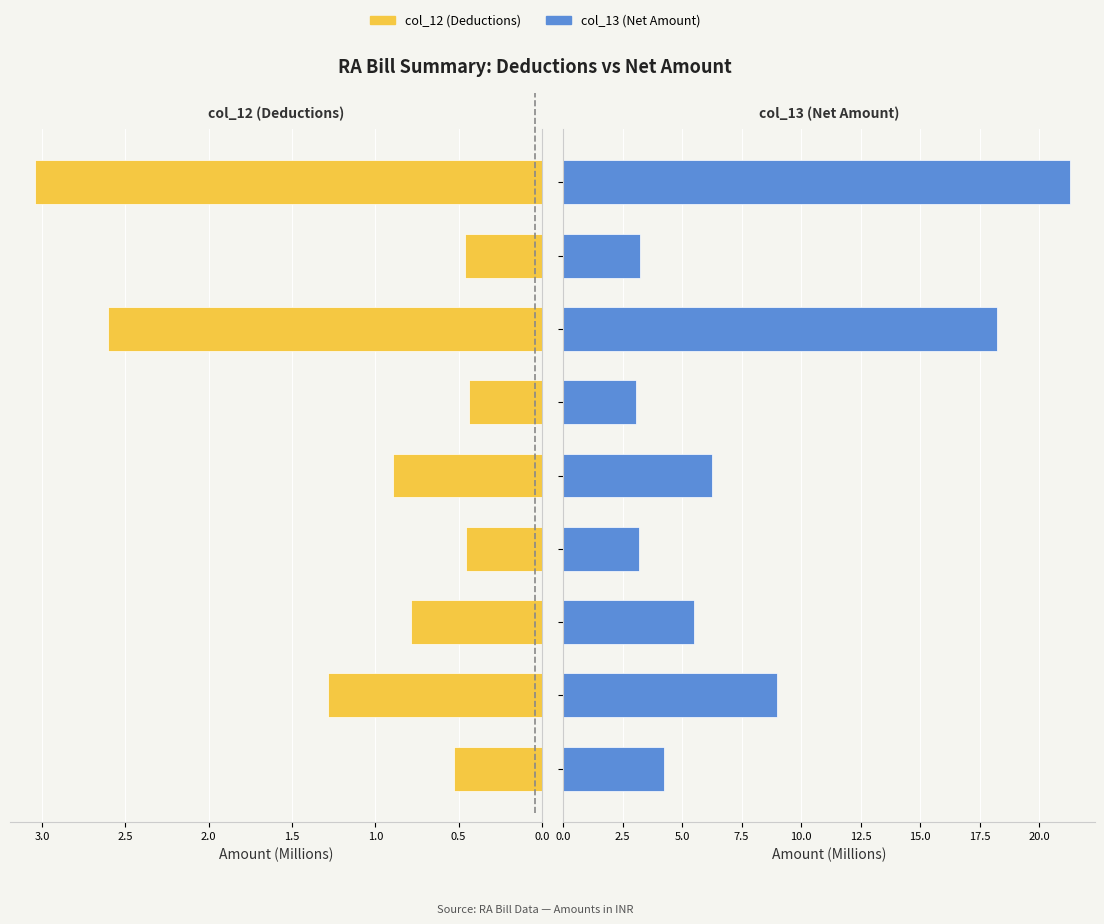

At how many categories does at least one series exceed 3?

9